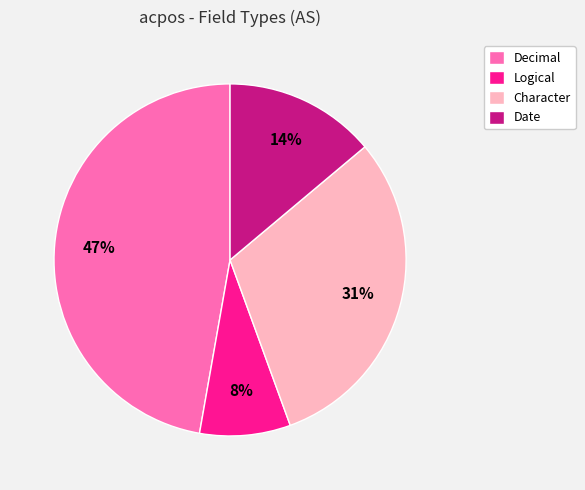

True or false: Logical accounts for 1% of the total.

False